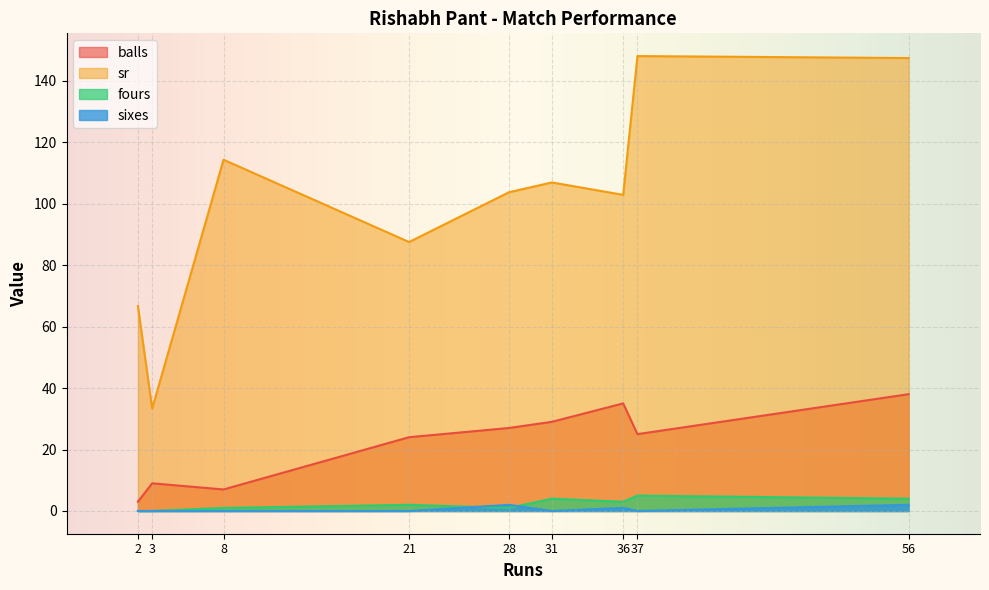

True or false: balls has a value of 40.2 at 21.

False